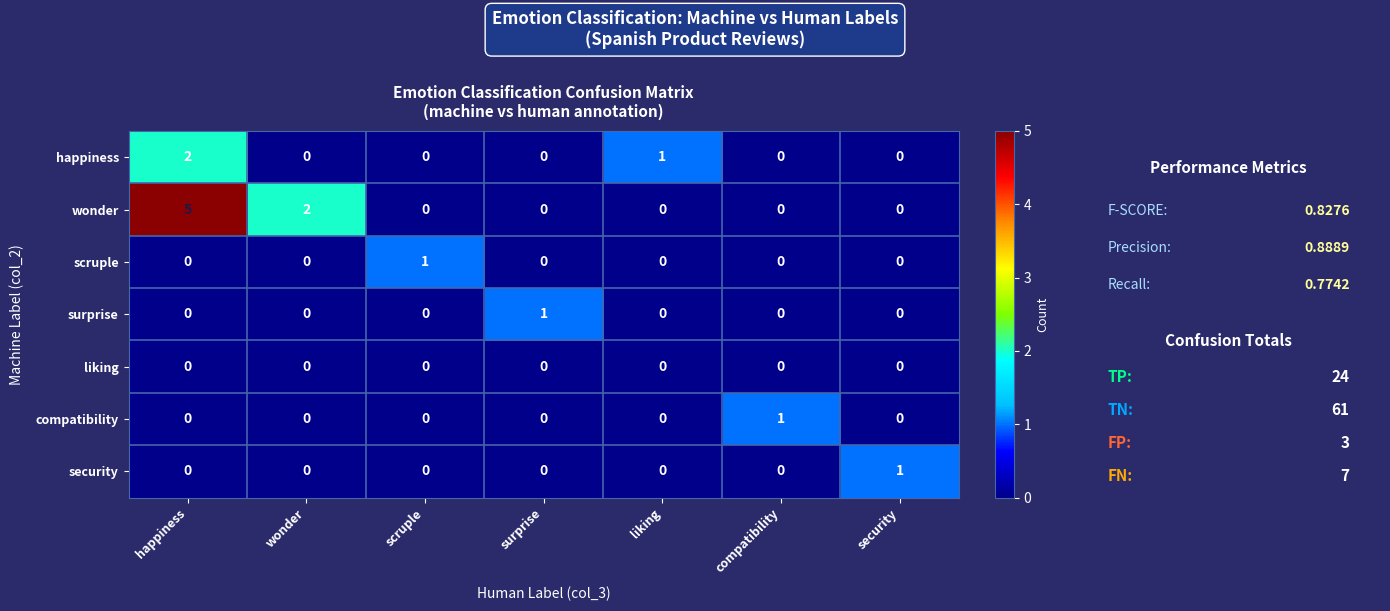

What is the difference between the highest and lowest values at happiness?

5